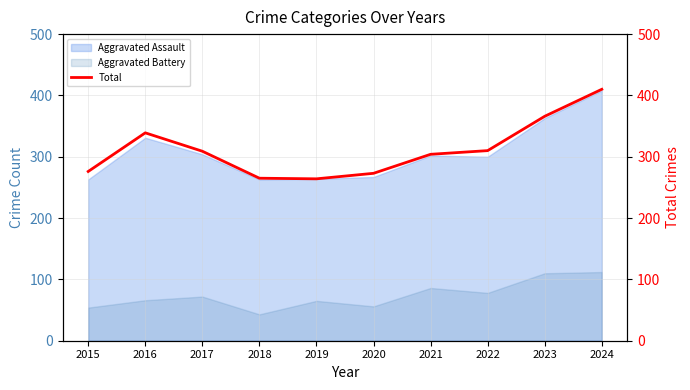

What is the approximate value at 2019, to the nearest 5?

265